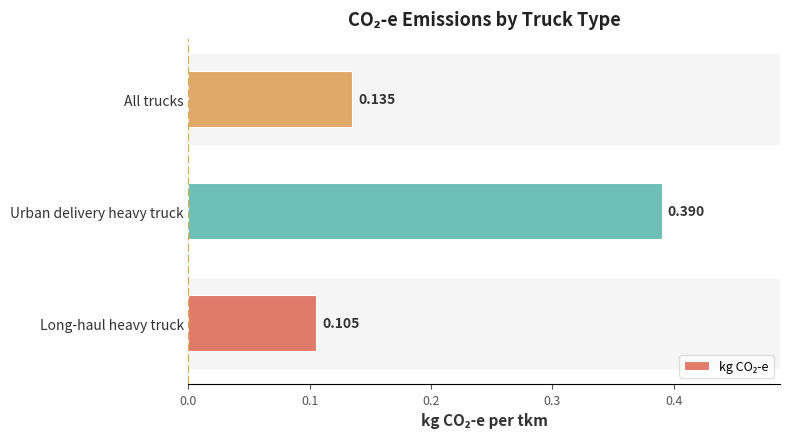

Where is the data nearest to the value 0?

Long-haul heavy truck